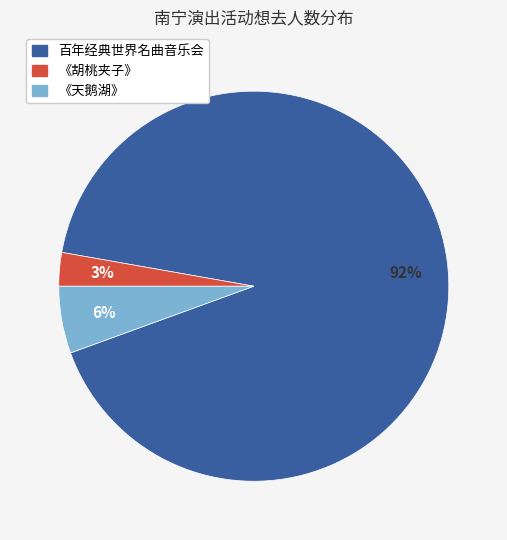

To the nearest percent, what is the average slice percentage?

33%